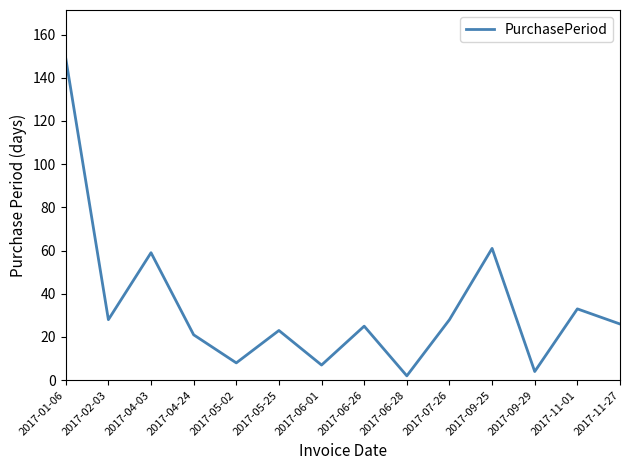

How many lines are shown in the chart?

1